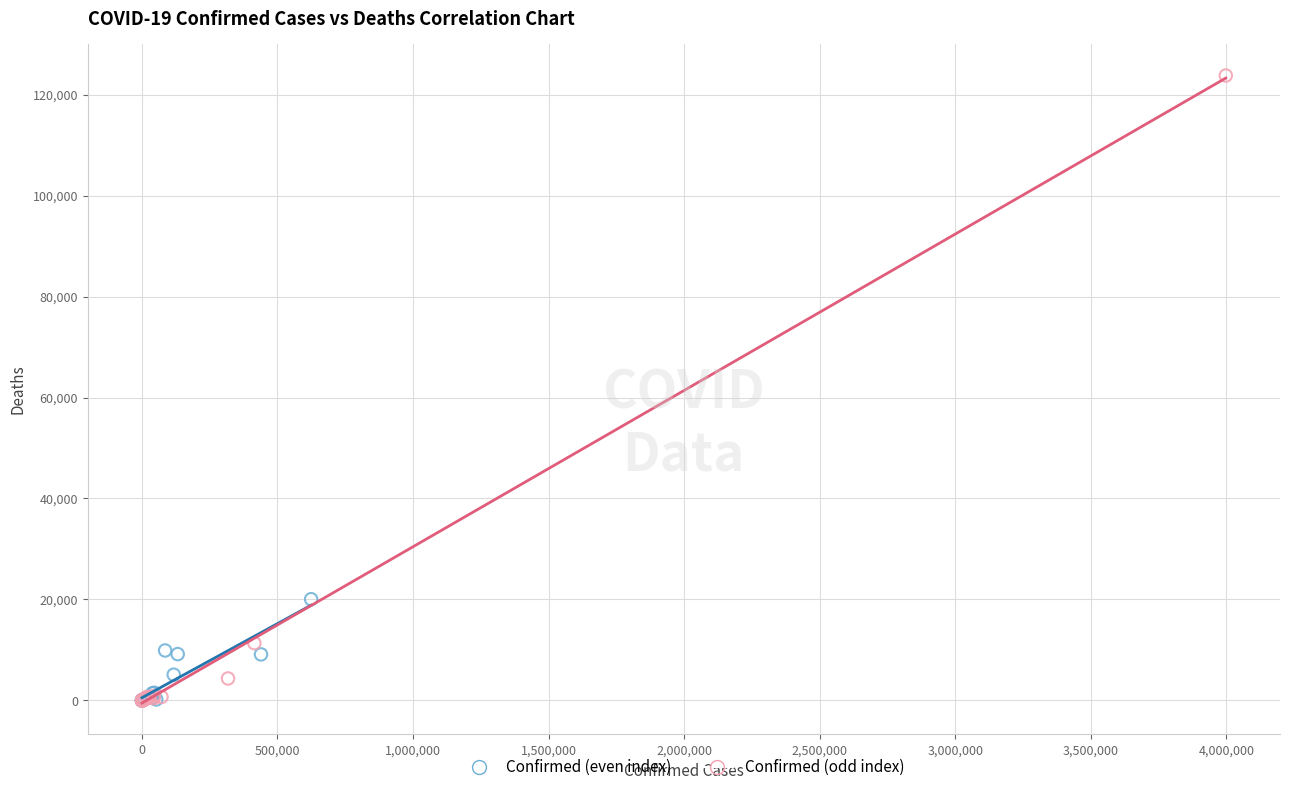

What are all the series names shown in the legend?

Confirmed (even index), Confirmed (odd index)